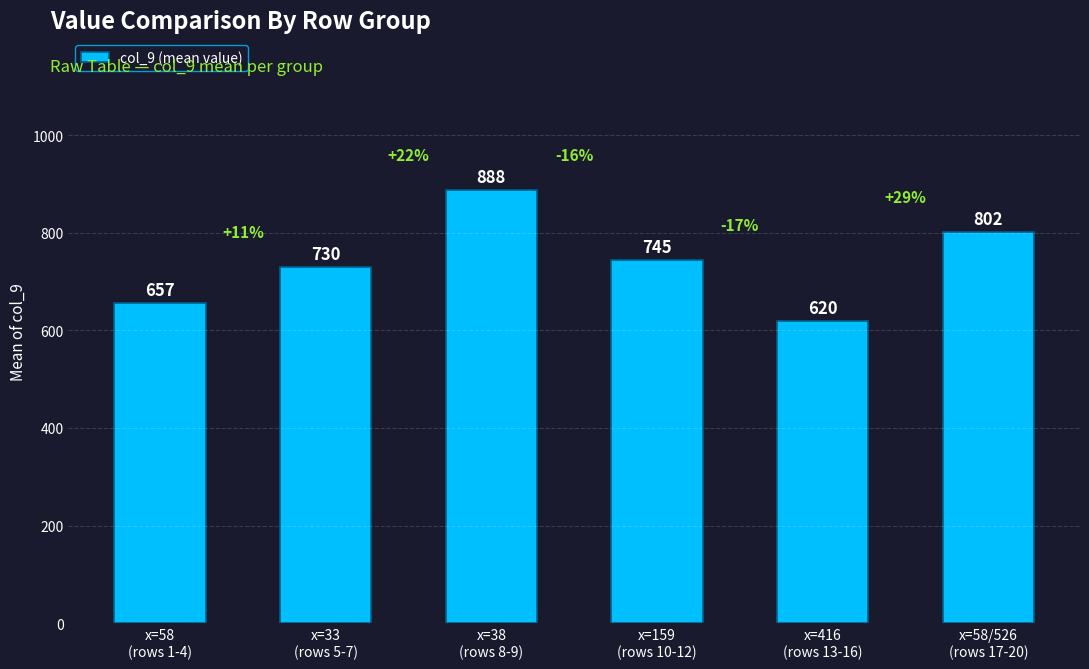

Reading right to left, extract all data points from this chart.

x=58/526
(rows 17-20)=802	x=416
(rows 13-16)=620	x=159
(rows 10-12)=745	x=38
(rows 8-9)=888	x=33
(rows 5-7)=730	x=58
(rows 1-4)=657